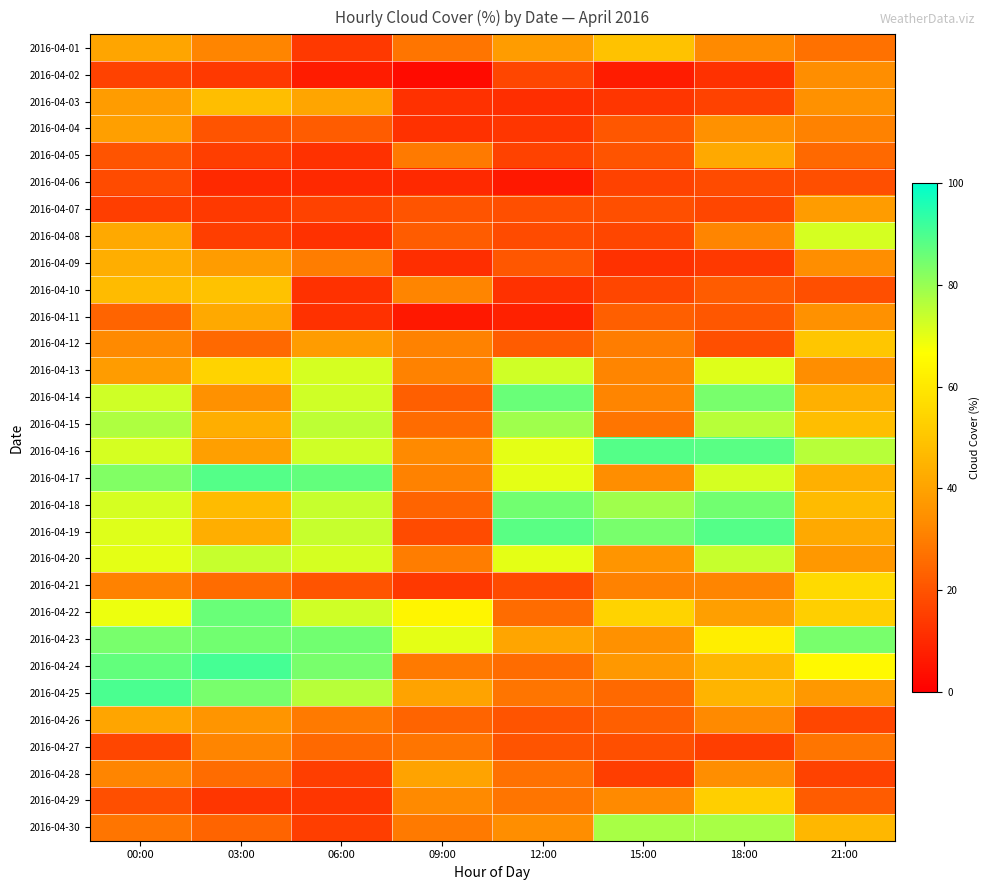

What is the minimum value shown in the chart?

3